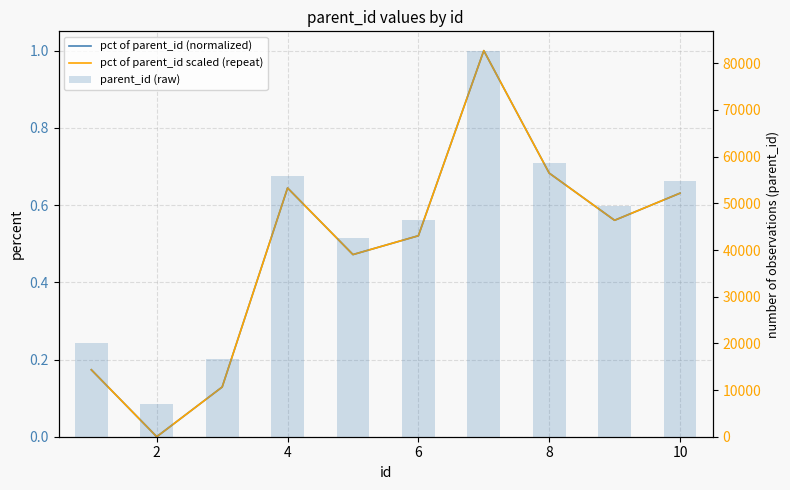

What is the value of the parent_id (raw) bar at the 5th from the left?

42676.0